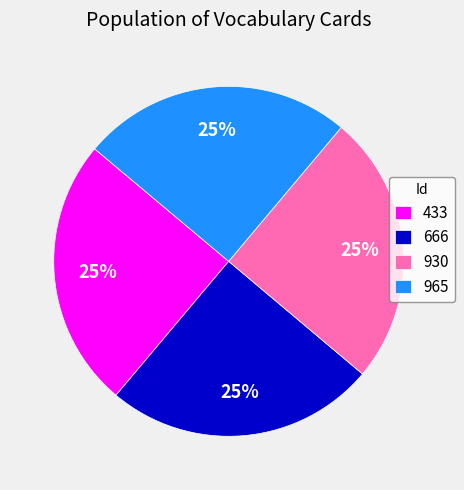

To the nearest percent, what is the average slice percentage?

25%